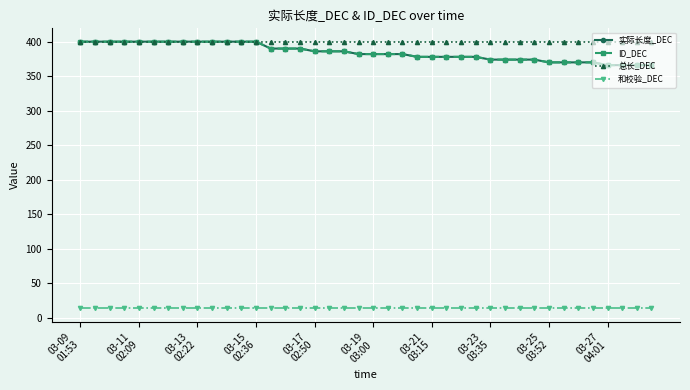

What is the value of the 总长_DEC point at the 36th from the left?

400